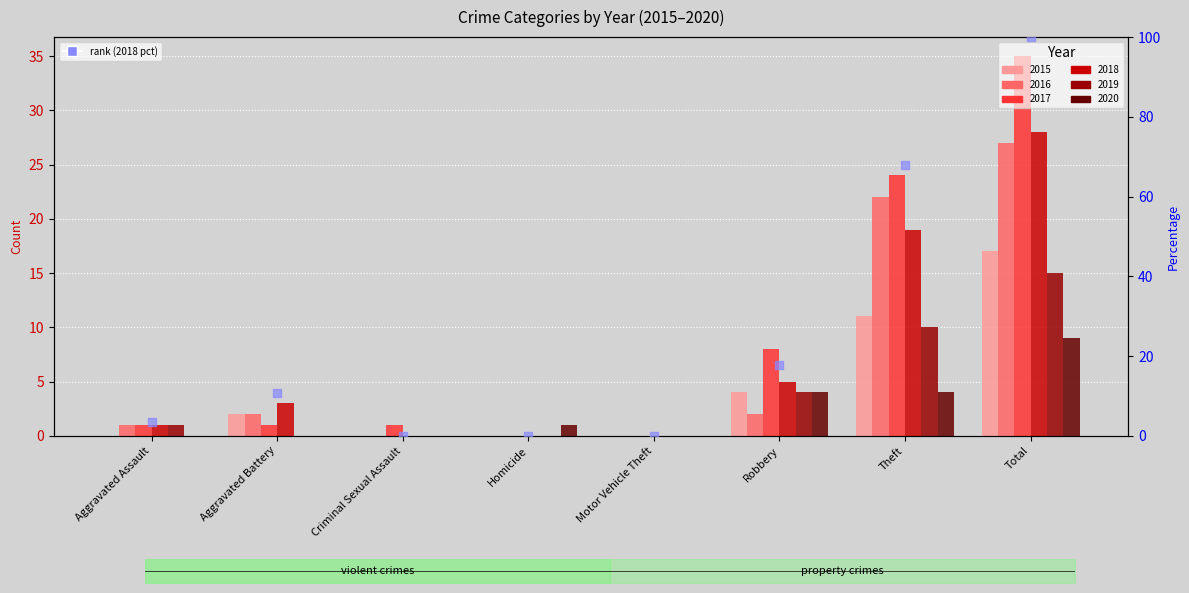

Approximately how many times larger is the value at Robbery compared to Aggravated Battery?

1.7